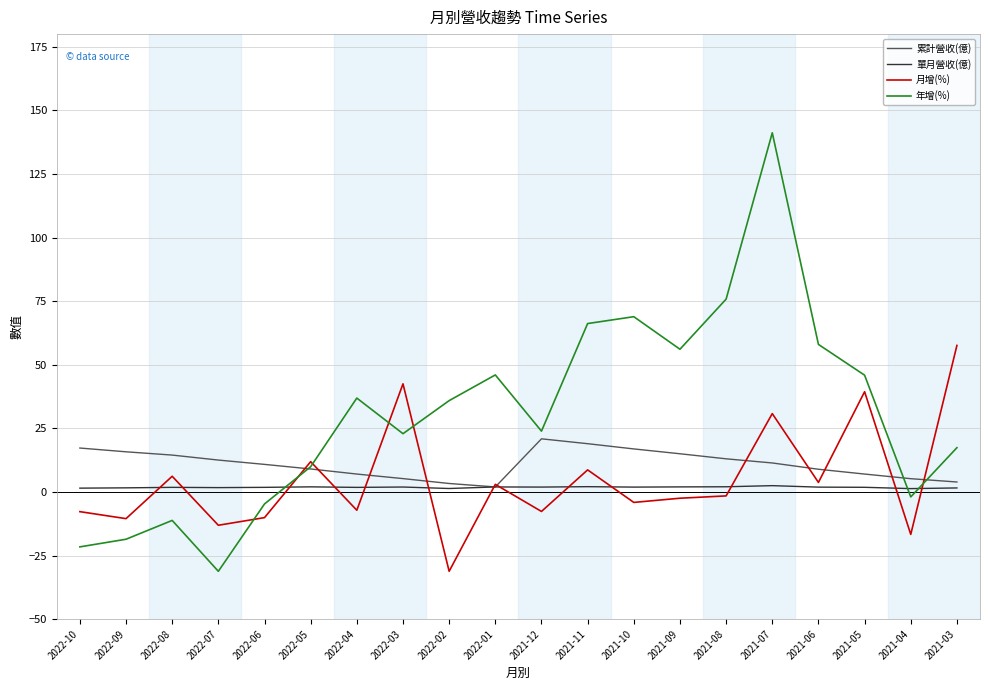

What are all the series names shown in the legend?

累計營收(億), 單月營收(億), 月增(%), 年增(%)